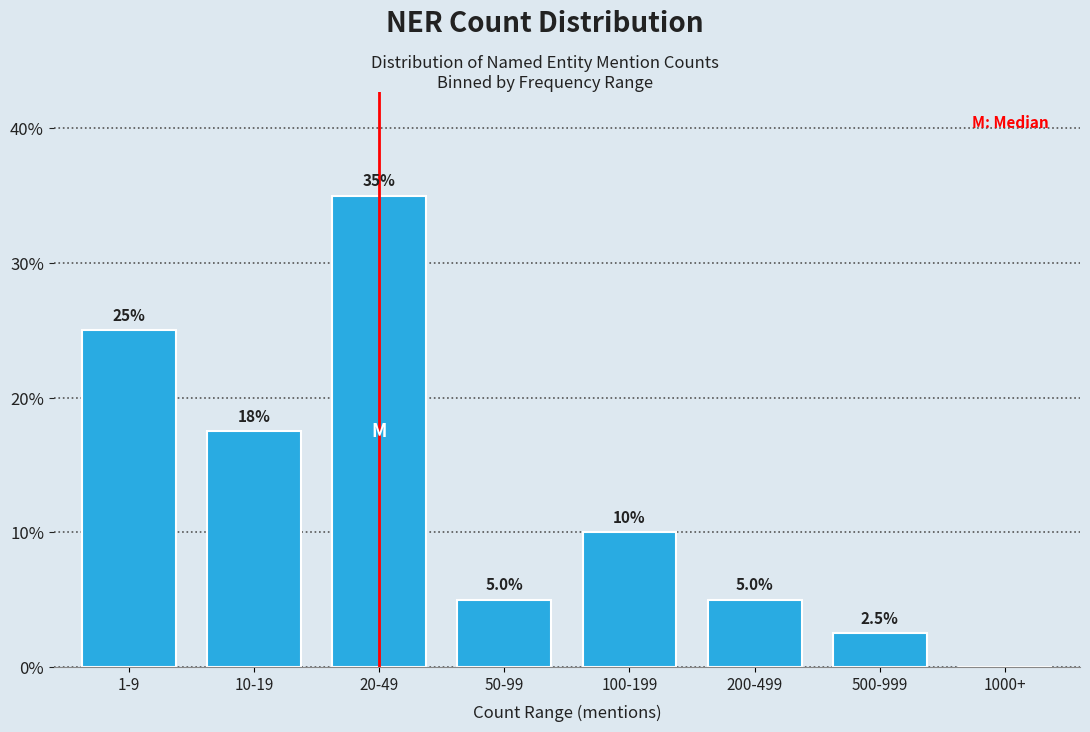

Reading right to left, list all the values displayed in this chart.

1000+=0.0	500-999=2.5	200-499=5.0	100-199=10.0	50-99=5.0	20-49=35.0	10-19=17.5	1-9=25.0